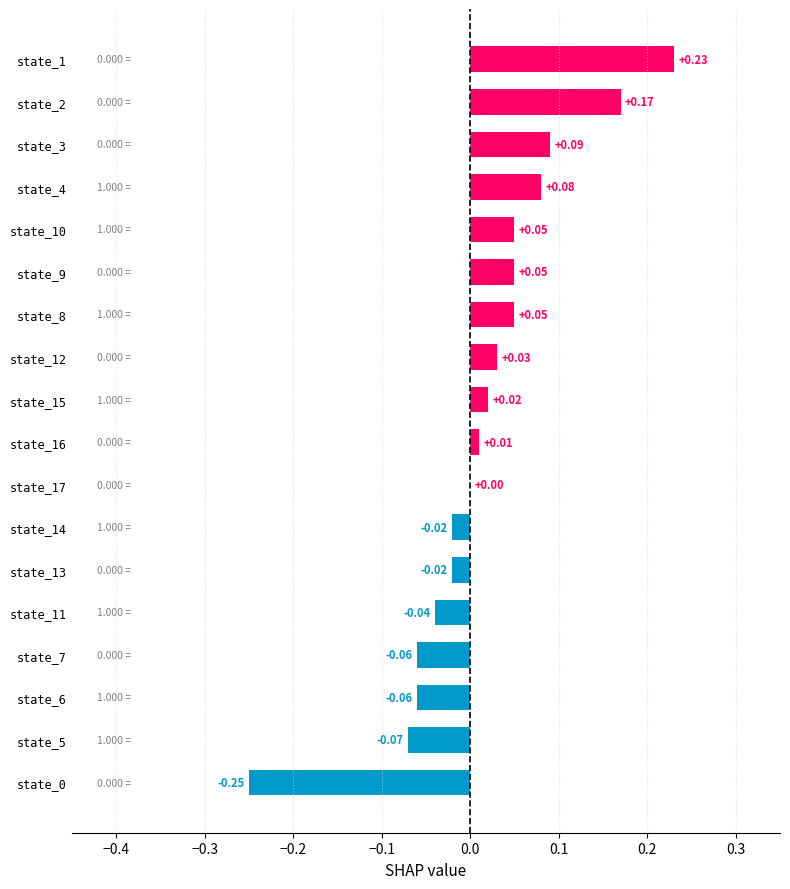

Which category has the highest value across all series?

state_1